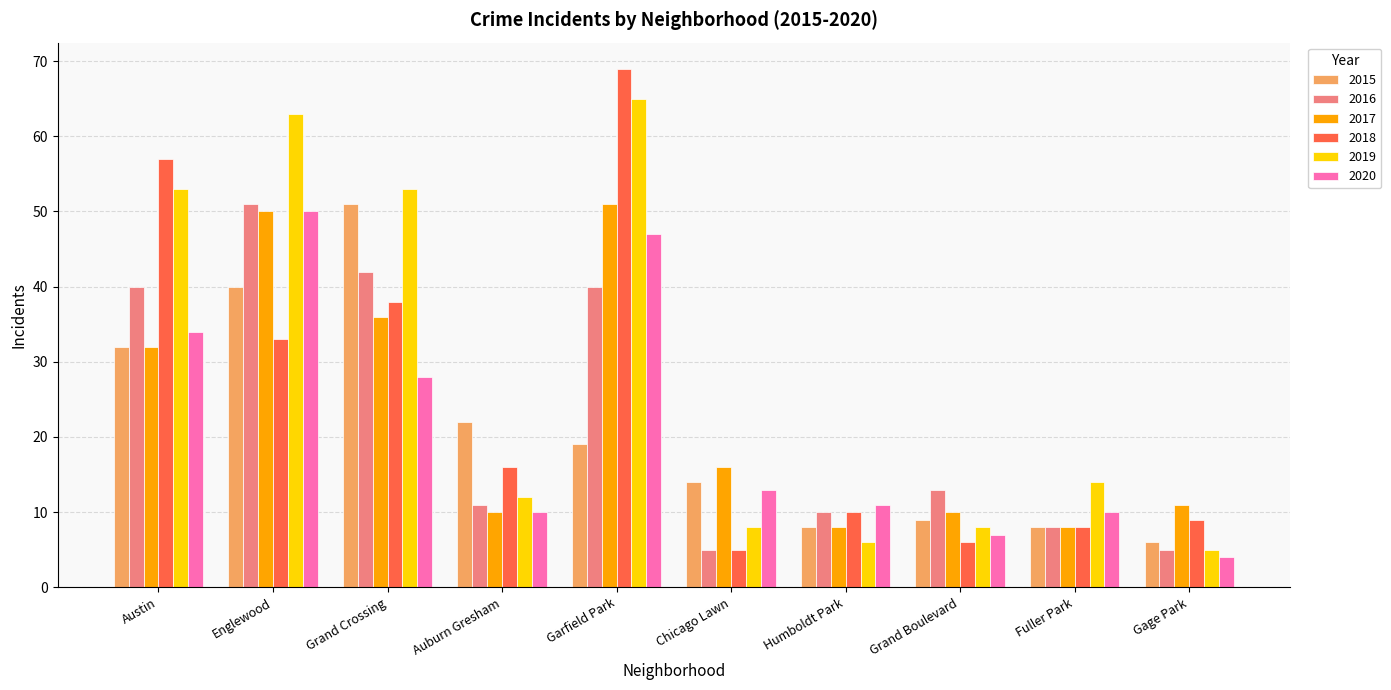

Does the chart contain stacked bars?

No